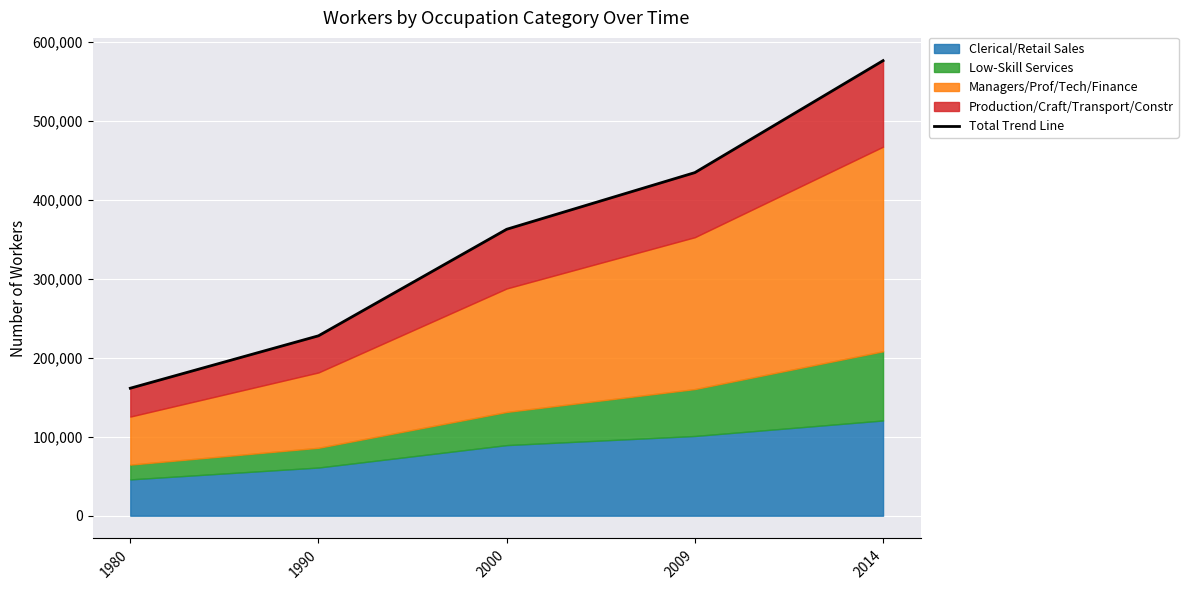

What is the ratio of the value at 1980 to the value at 2014?

0.3